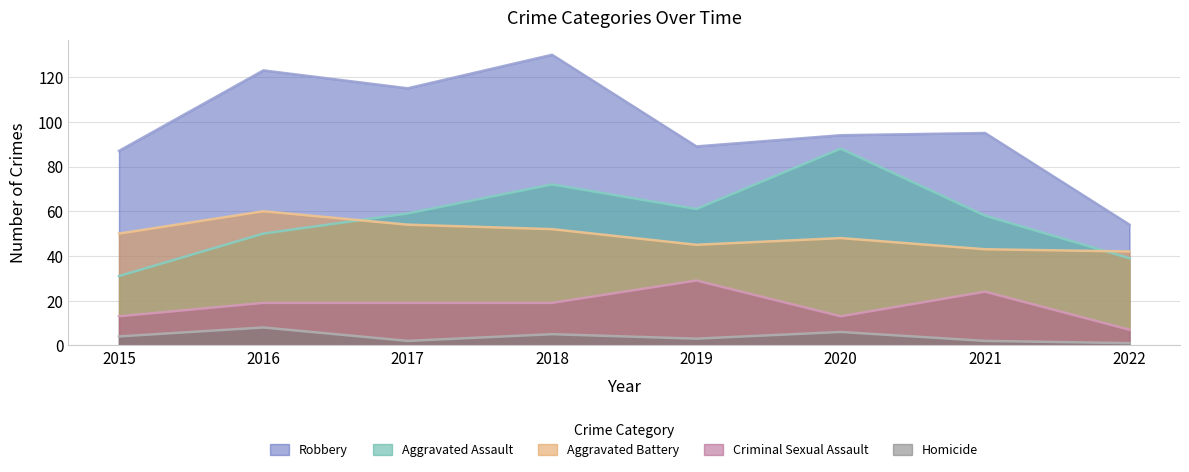

Reading left to right, extract all data points from this chart.

Aggravated Assault: 31	50	59	72	61	88	58	39
Aggravated Battery: 50	60	54	52	45	48	43	42
Criminal Sexual Assault: 13	19	19	19	29	13	24	7
Homicide: 4	8	2	5	3	6	2	1
Robbery: 87	123	115	130	89	94	95	54